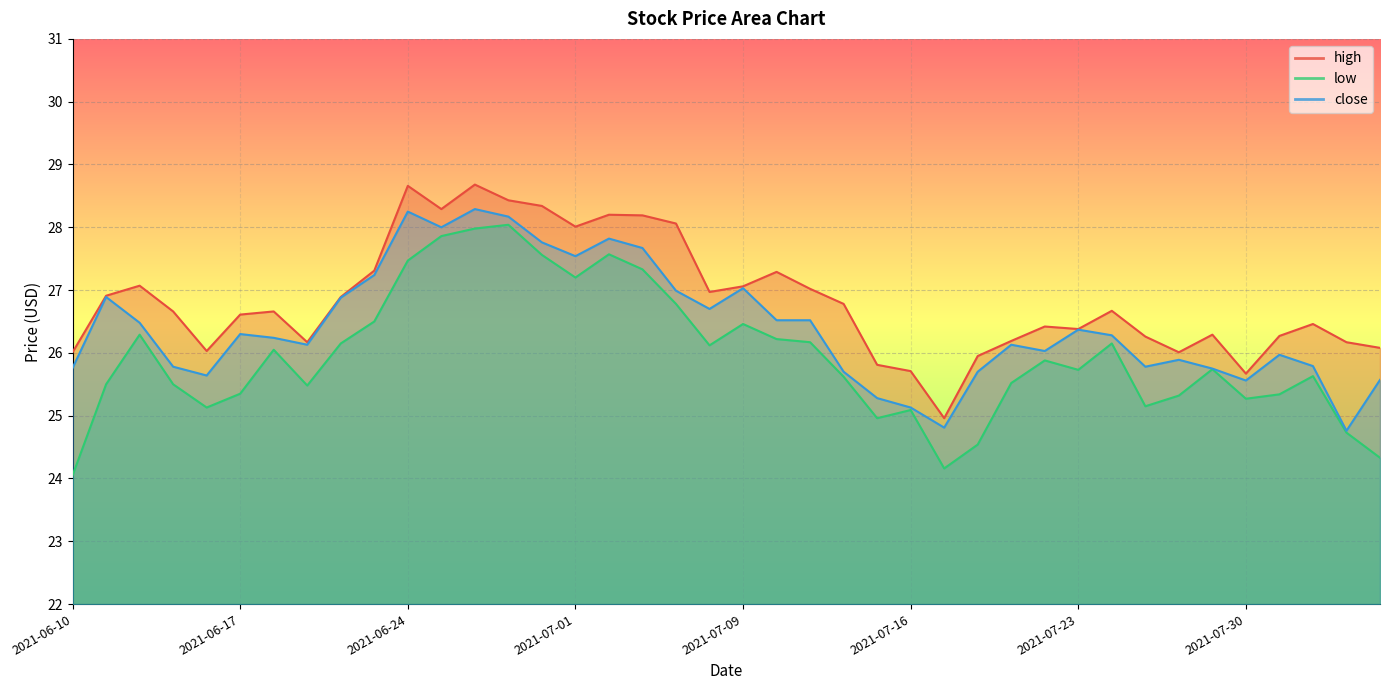

Is the value of low at 2021-07-01 greater than the value of high at 2021-06-14?

Yes